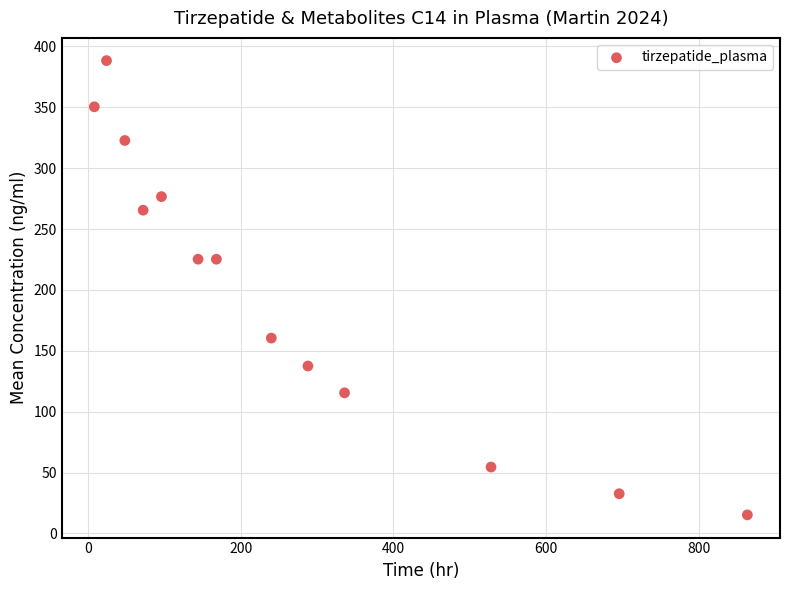

What is the range of X values (max minus min)?

856.0